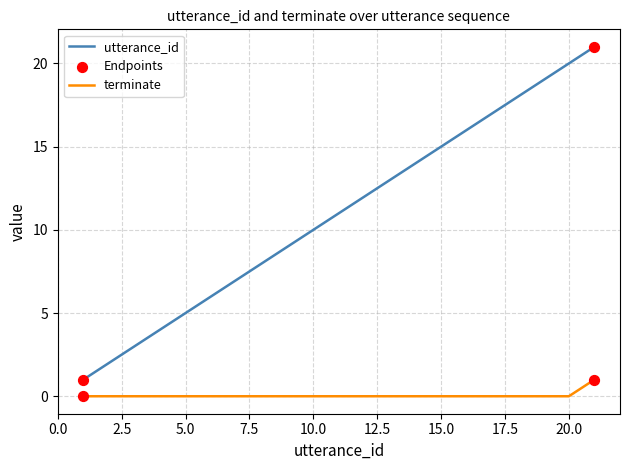

What is the difference between the maximum and minimum values in the utterance_id series?

20